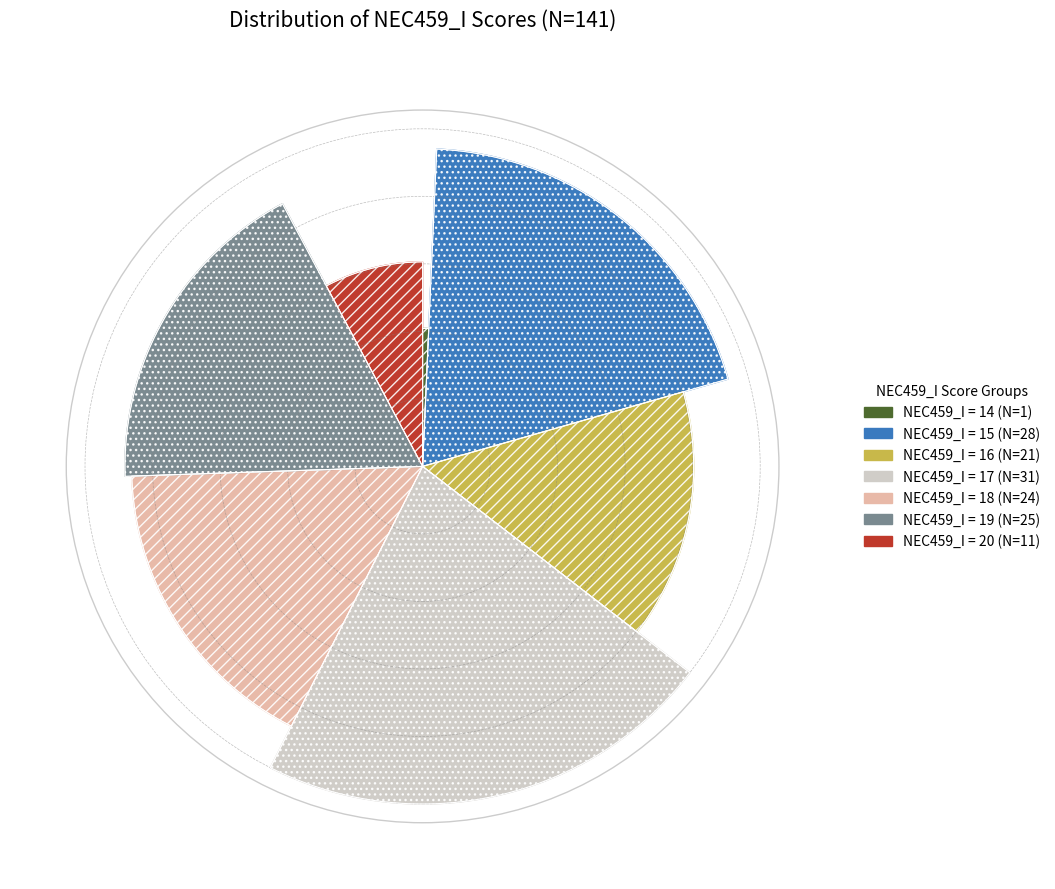

Which has a higher value, 19 or 18?

19